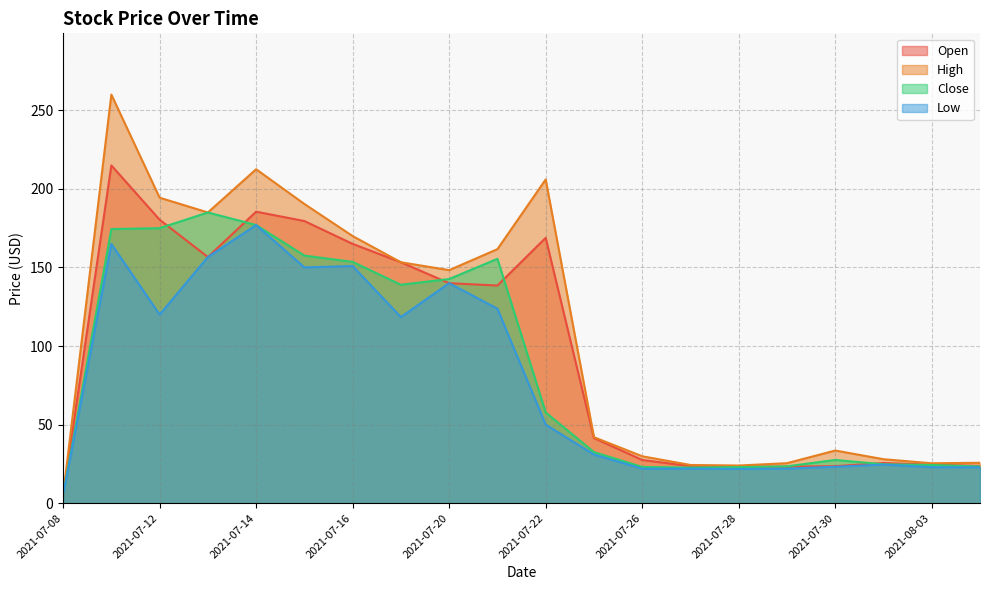

Which label corresponds to the smallest value in the chart?

2021-07-08